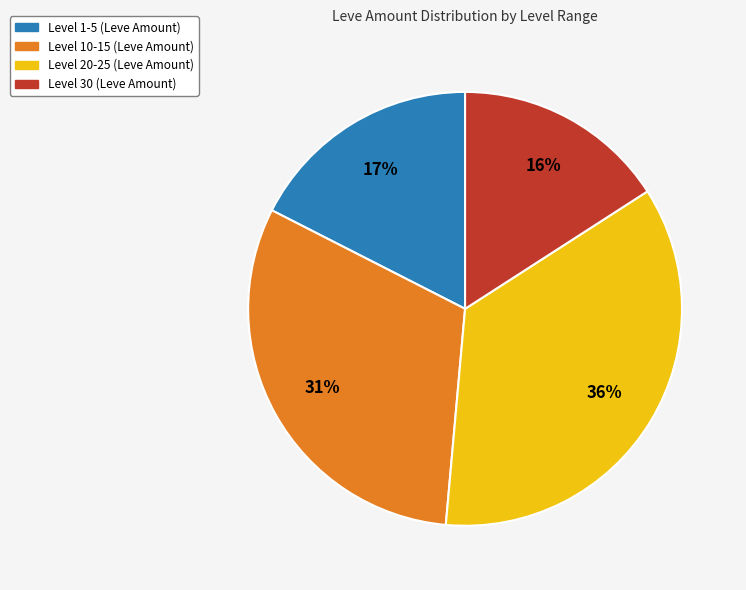

Does any single category account for the majority?

No